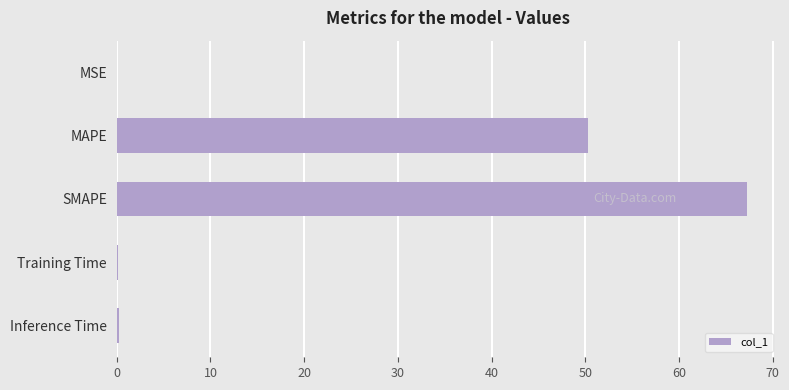

Which has a higher value, Inference Time or MAPE?

MAPE